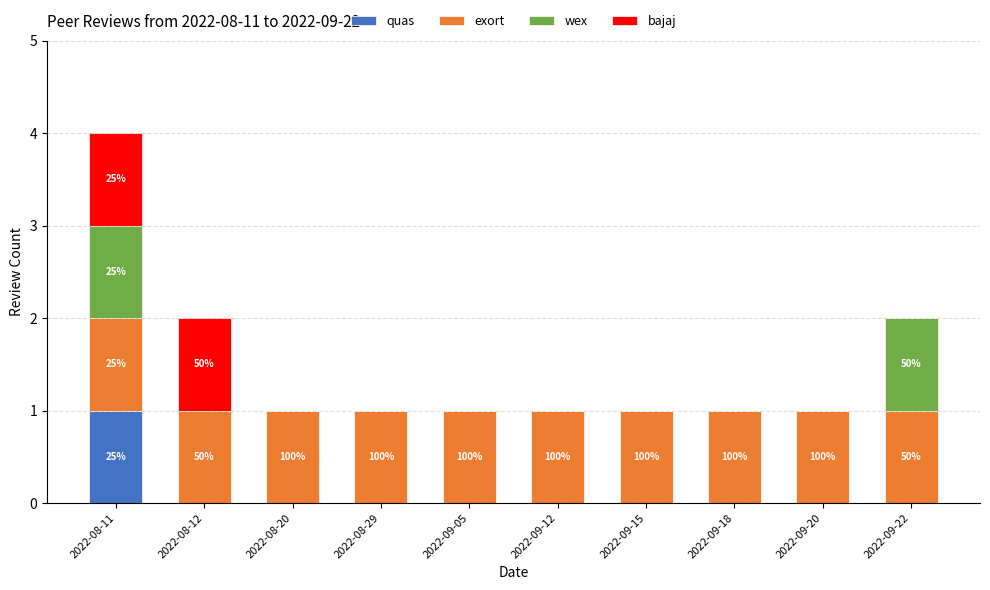

At which label does quas reach its peak?

2022-08-11